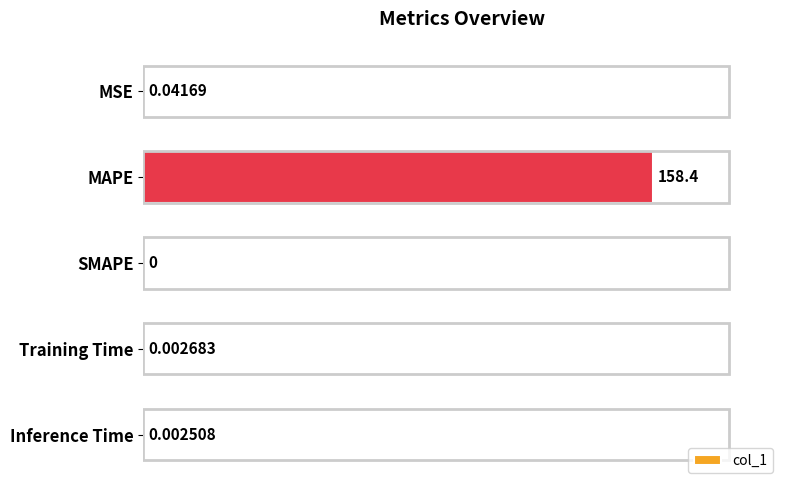

Between SMAPE and MSE, which is larger?

MSE